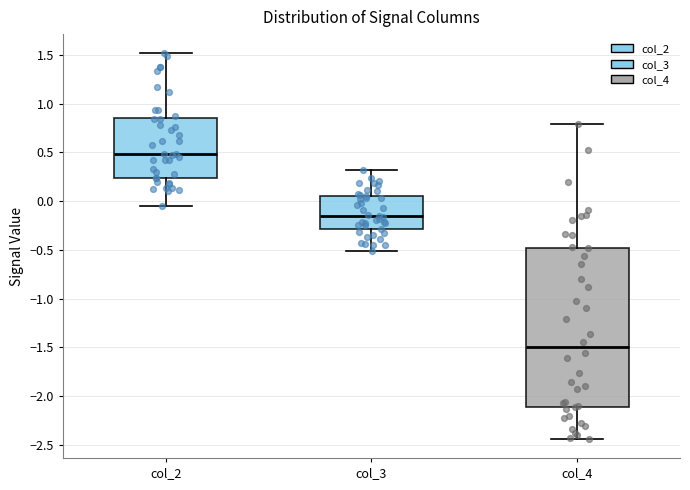

Reading left to right, transcribe this box plot: for each box, give where its median line is, the range the box spans, and where its two whiskers end, as read against the y-axis. The values are not printed on the chart, so give them approximately, as read against the axis.

col_2: median 0.50, box 0.25 to 0.85, whiskers -0.05 to 1.50
col_3: median -0.15, box -0.30 to 0.05, whiskers -0.50 to 0.30
col_4: median -1.50, box -2.10 to -0.50, whiskers -2.45 to 0.80